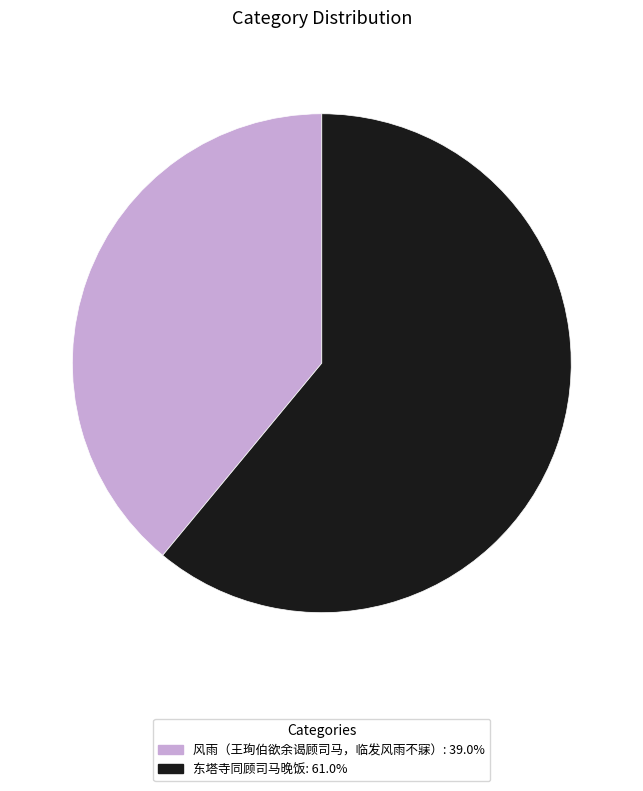

Combined, do 风雨（王珣伯欲余谒顾司马，临发风雨不寐） and 东塔寺同顾司马晚饭 account for over 50%?

Yes